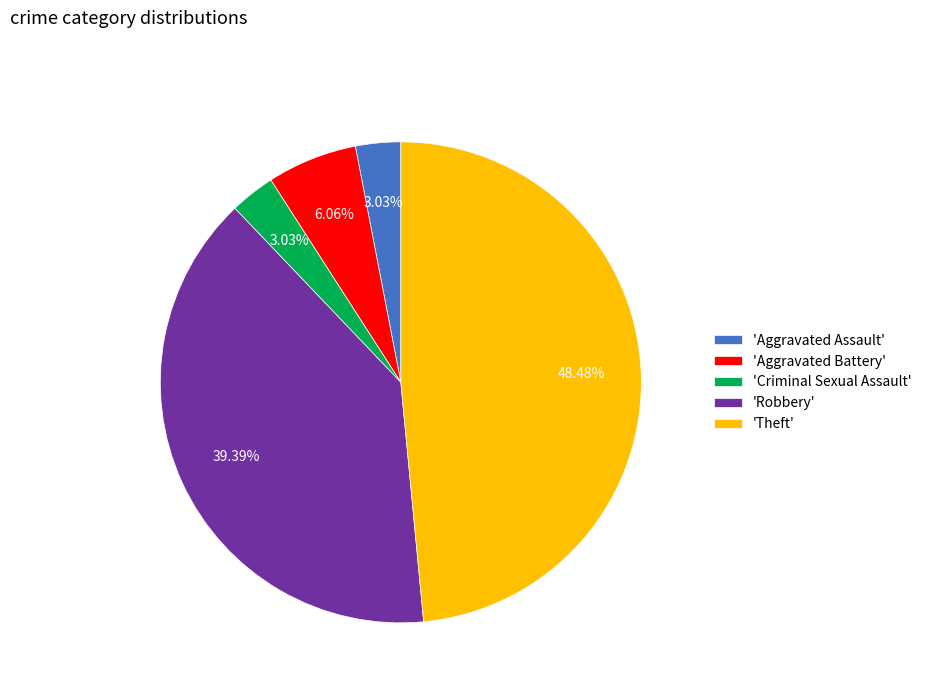

To the nearest percent, what is the average slice percentage?

20%